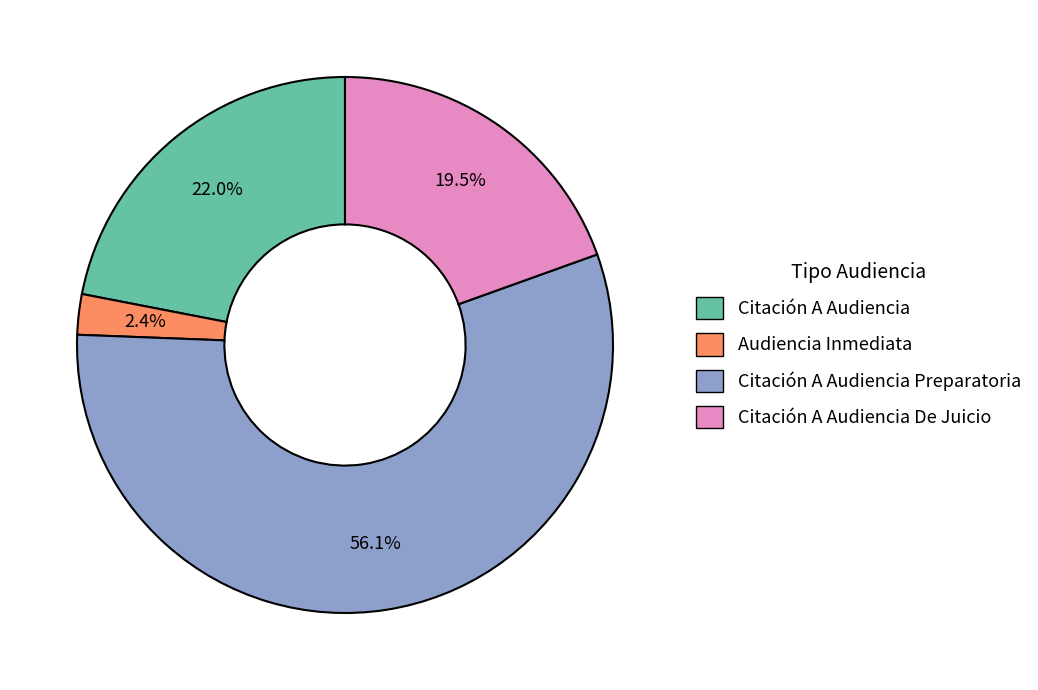

The Citación A Audiencia slice represents 28% of the pie. True or false?

False